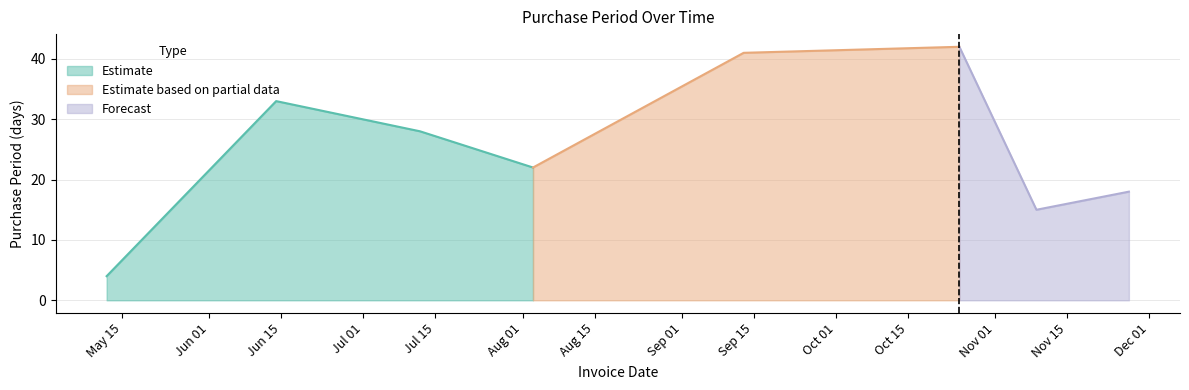

Is it true that the value at 2017-10-25 is 42?

True